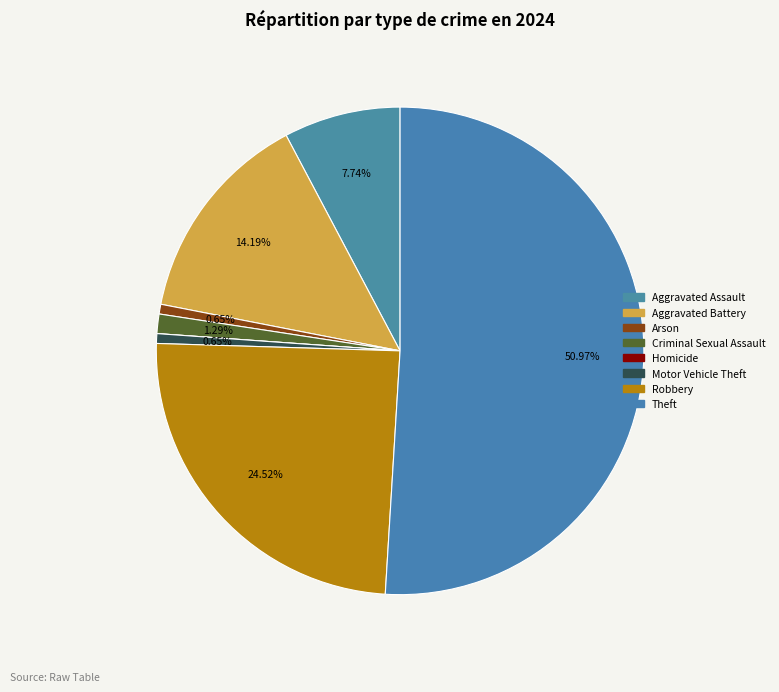

Count the number of slices in the pie.

8